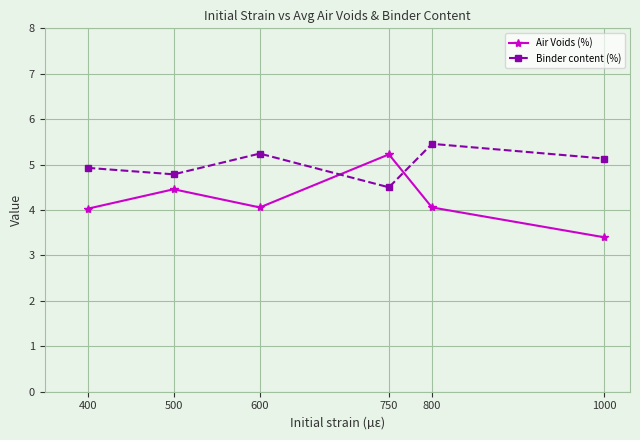

Which series has the widest spread of values?

Air Voids (%)